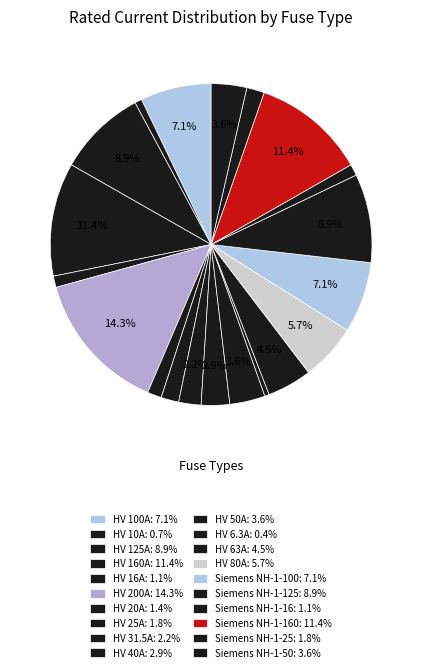

How many segments does this pie chart have?

20